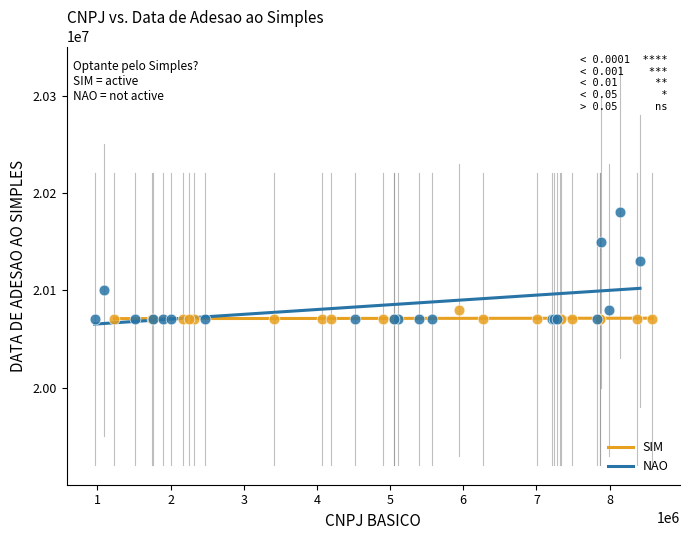

Which series has the widest spread of Y values?

NAO